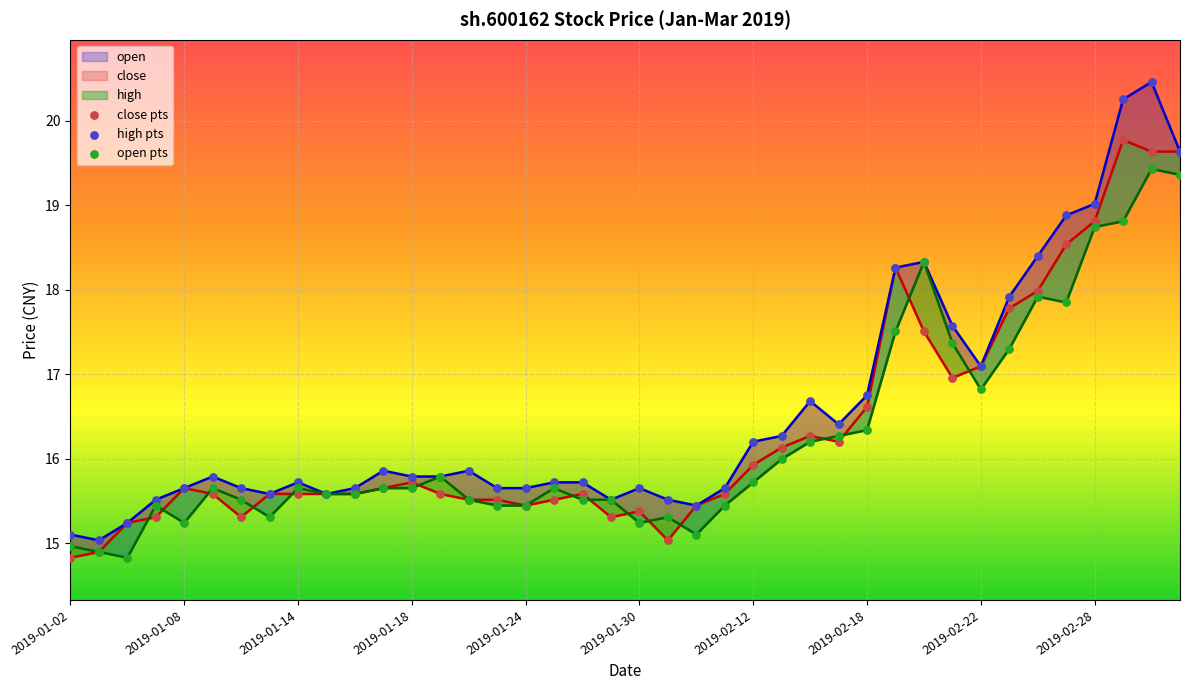

Which series has the largest Y range (max minus min)?

high